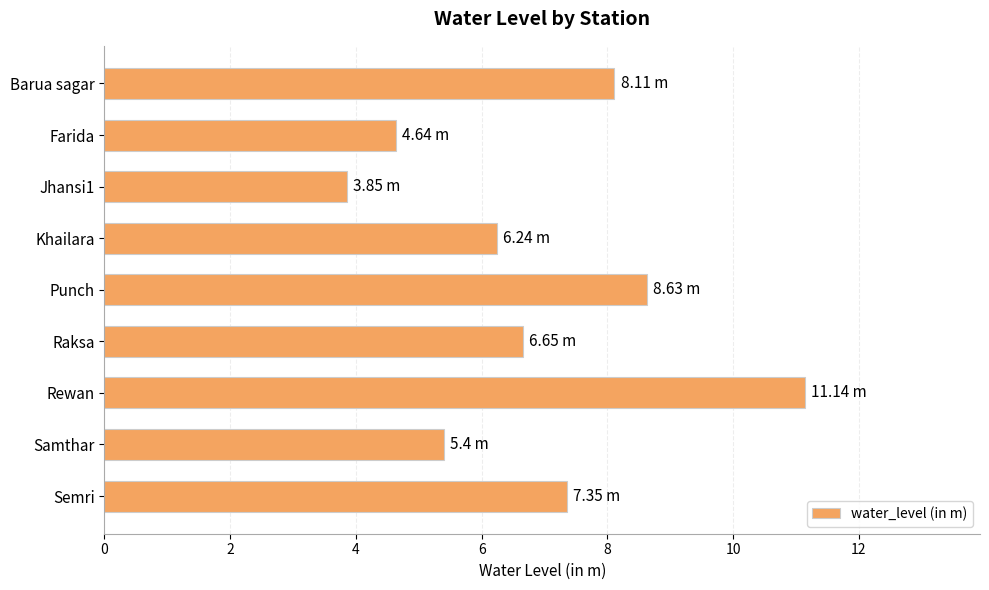

Approximately how many times larger is the value at Rewan compared to Khailara?

1.8